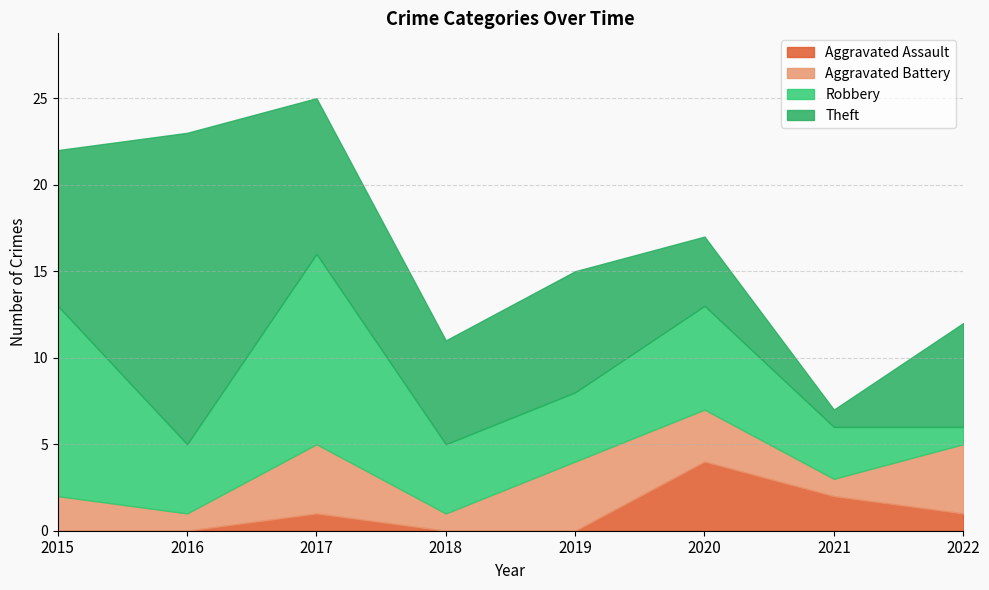

What is the difference between the Aggravated Battery values at 2017 and 2021?

3